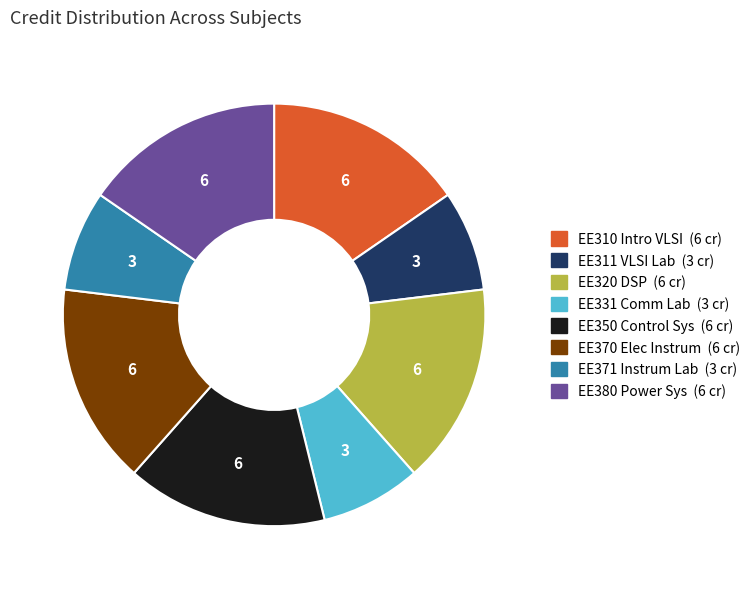

Is there any slice that represents more than half of the pie?

No